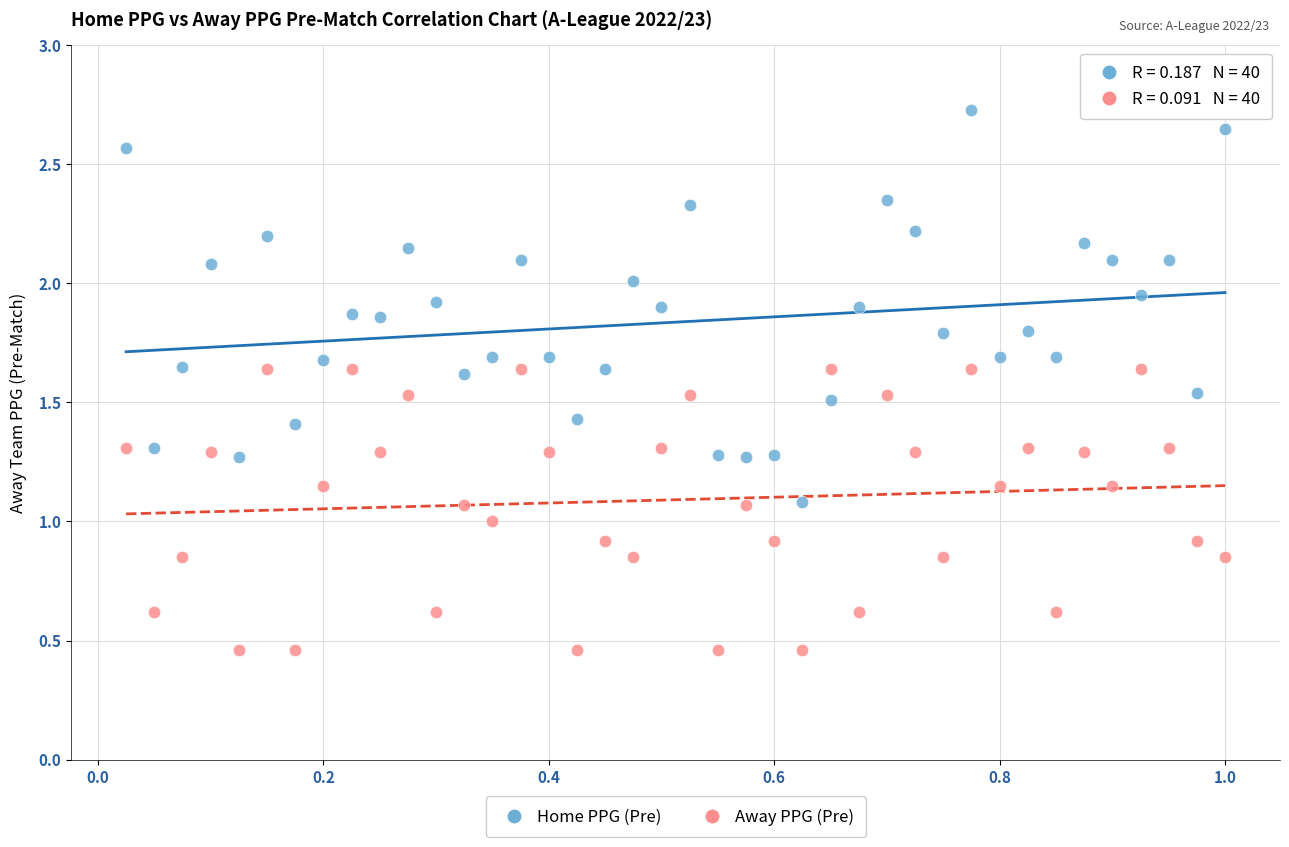

Which series reaches the maximum Y coordinate?

Home PPG (Pre)